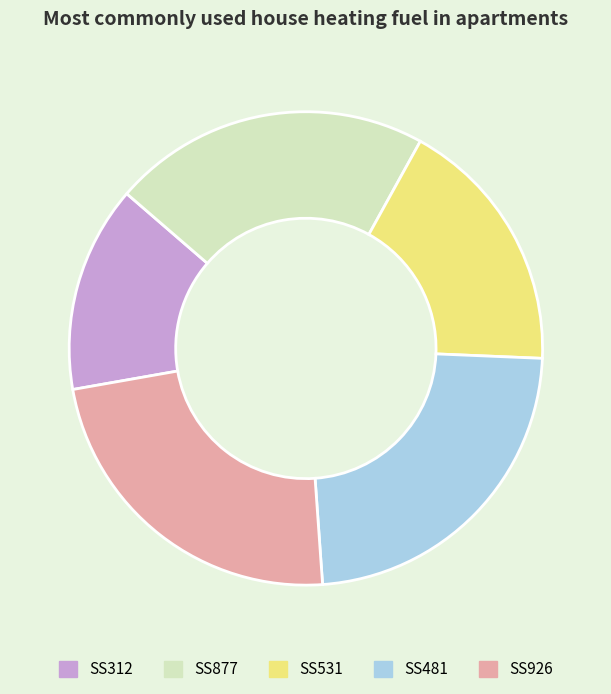

Count the number of slices in the pie.

5